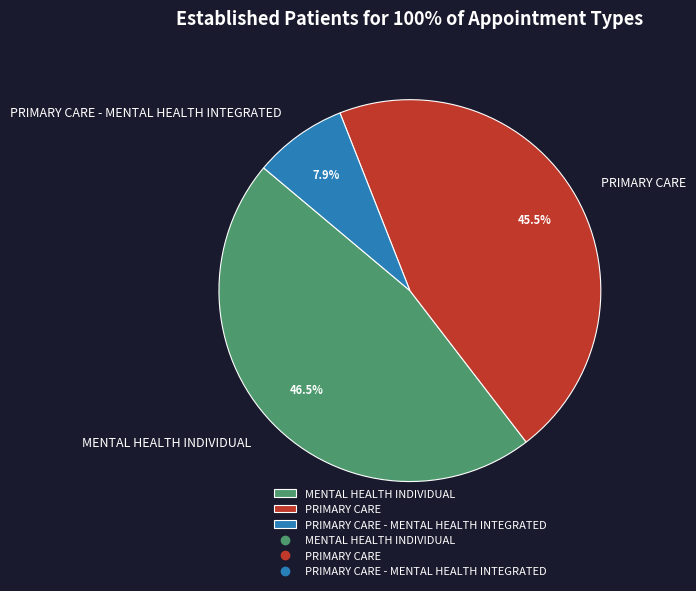

Rank the categories by value from lowest to highest.

PRIMARY CARE - MENTAL HEALTH INTEGRATED, PRIMARY CARE, MENTAL HEALTH INDIVIDUAL